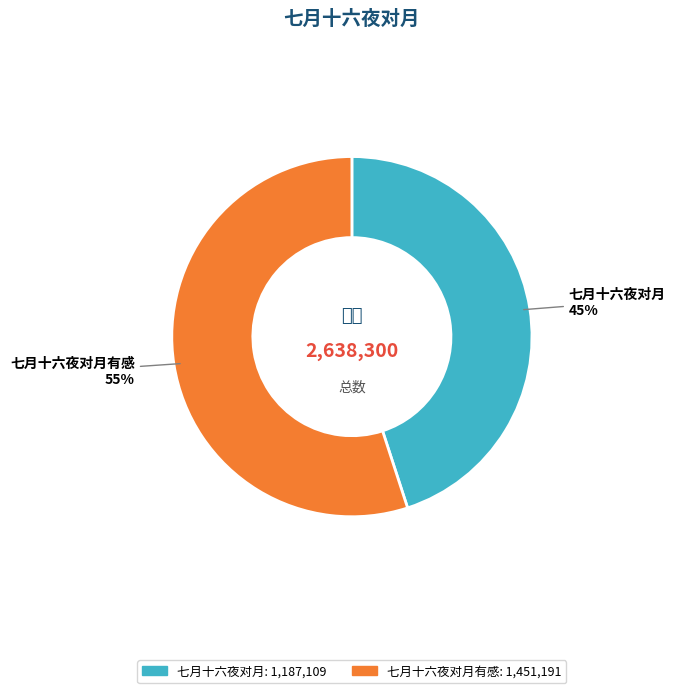

Is there any slice that represents more than half of the pie?

Yes